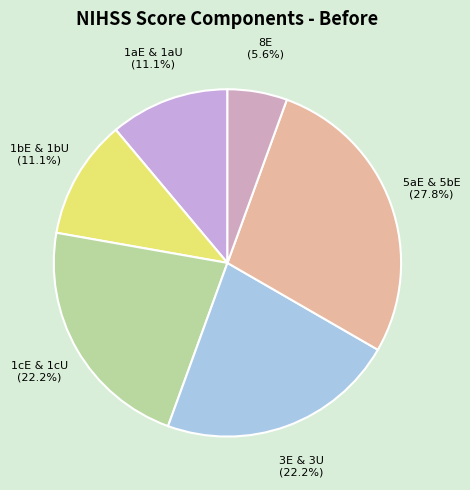

Which slice is the smallest?

8E